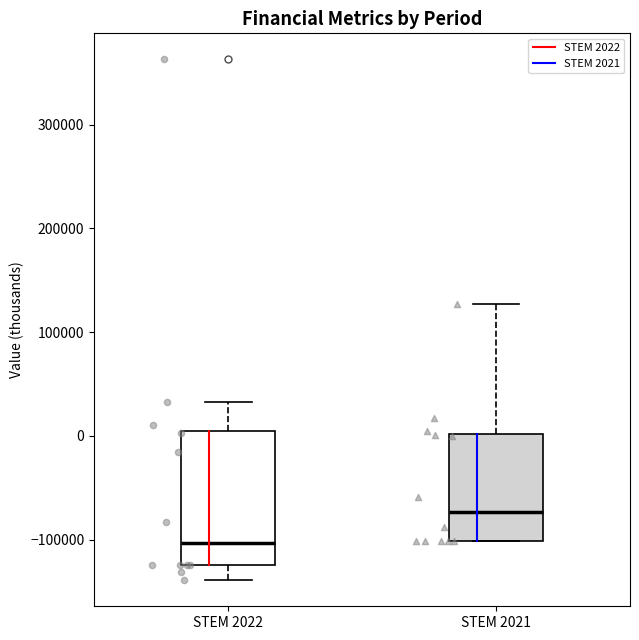

Reading left to right, read every box against the y-axis: the position of its median line, the range the box covers, and the ends of its whiskers. The values are not printed on the chart, so give them approximately, as read against the axis.

STEM 2022: median -100000, box -120000 to 0, whiskers -140000 to 30000
STEM 2021: median -70000, box -100000 to 0, whiskers -100000 to 130000